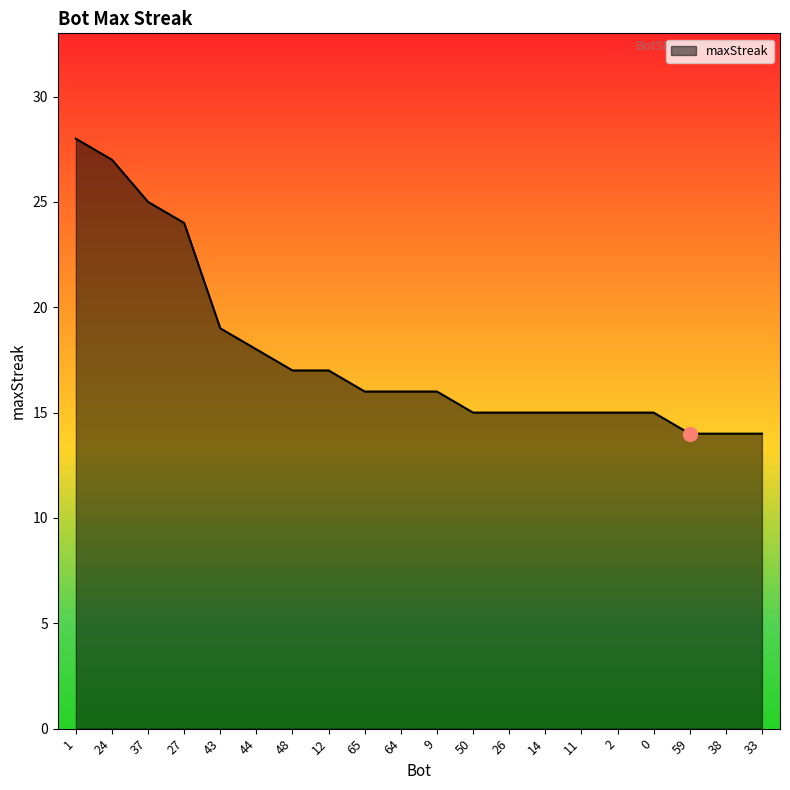

How many lines are shown in the chart?

1